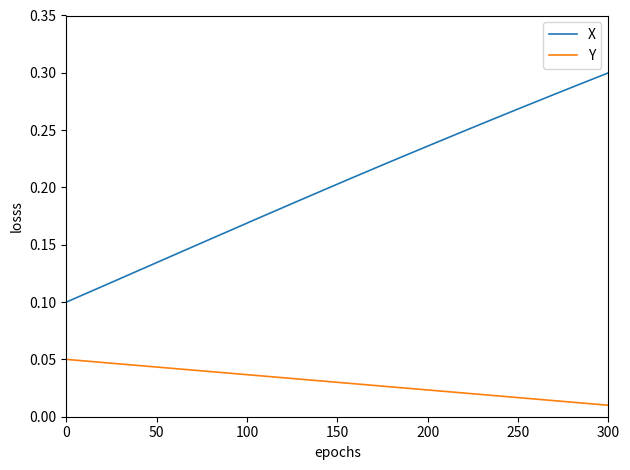

Which series has the widest spread of values?

X